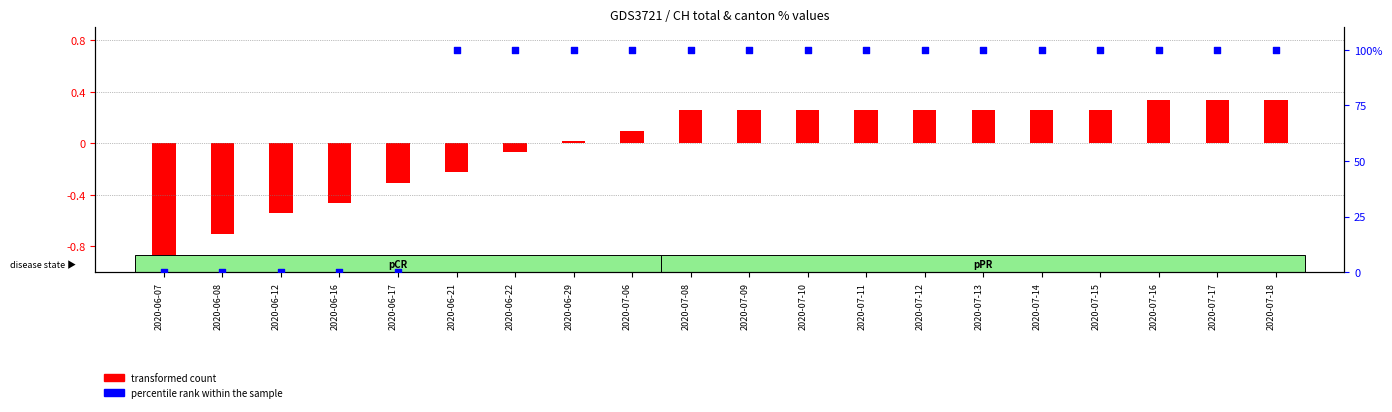

What is the total value across all series at 2020-06-17?

-0.3